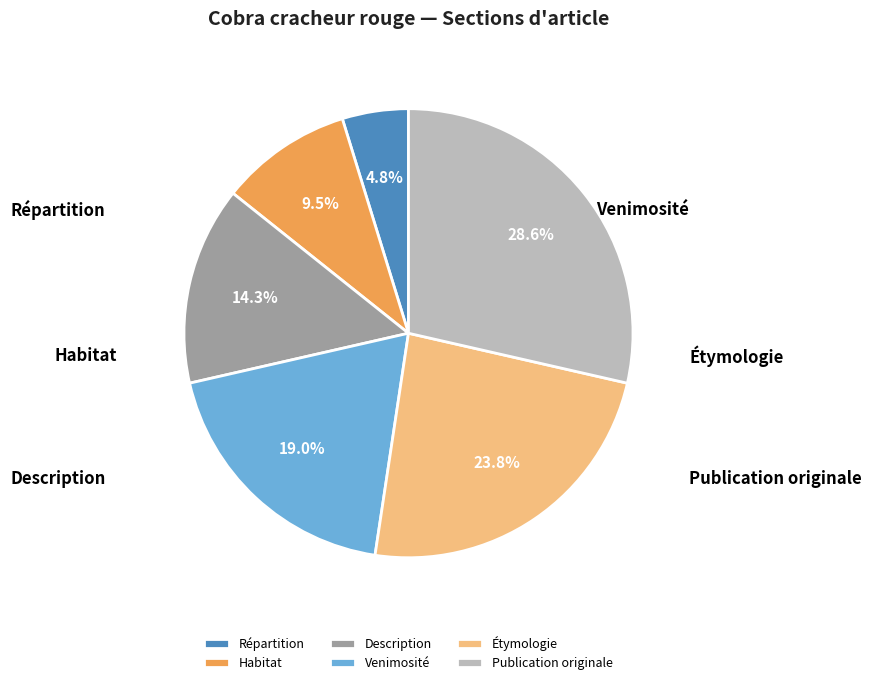

Does Répartition represent more than half of the total?

No